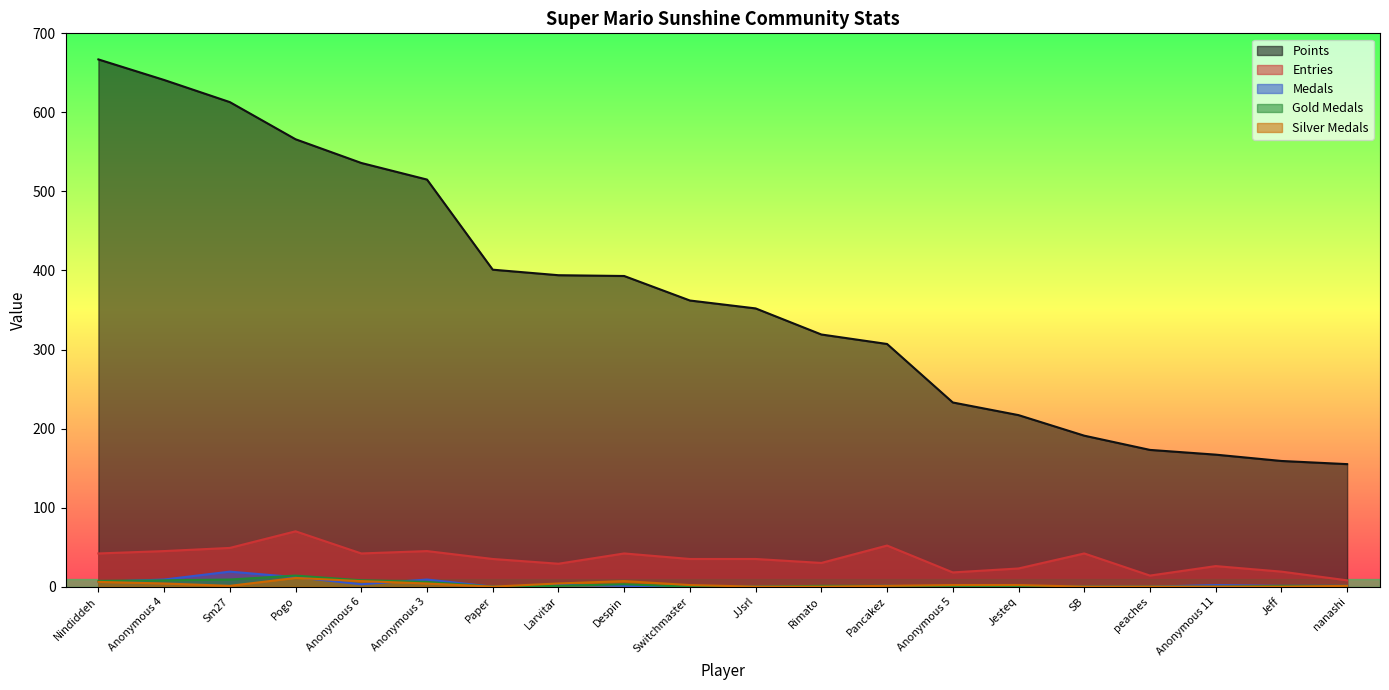

Reading left to right, list all the values displayed in this chart.

Points: Nindiddeh=667	Anonymous 4=641	Sm27=613	Pogo=566	Anonymous 6=536	Anonymous 3=515	Paper=401	Larvitar=394	Despin=393	Switchmaster=362	JJsrl=352	Rimato=319	Pancakez=307	Anonymous 5=233	Jesteq=217	SB=191	peaches=173	Anonymous 11=167	Jeff=159	nanashi=155
Entries: Nindiddeh=42	Anonymous 4=45	Sm27=49	Pogo=70	Anonymous 6=42	Anonymous 3=45	Paper=35	Larvitar=29	Despin=42	Switchmaster=35	JJsrl=35	Rimato=30	Pancakez=52	Anonymous 5=18	Jesteq=23	SB=42	peaches=14	Anonymous 11=26	Jeff=19	nanashi=8
Medals: Nindiddeh=6	Anonymous 4=9	Sm27=19	Pogo=12	Anonymous 6=3	Anonymous 3=9	Paper=0	Larvitar=2	Despin=1	Switchmaster=0	JJsrl=0	Rimato=0	Pancakez=1	Anonymous 5=0	Jesteq=0	SB=0	peaches=0	Anonymous 11=2	Jeff=1	nanashi=1
col_2: Nindiddeh=7	Anonymous 4=8	Sm27=9	Pogo=14	Anonymous 6=8	Anonymous 3=6	Paper=0	Larvitar=1	Despin=3	Switchmaster=0	JJsrl=0	Rimato=1	Pancakez=1	Anonymous 5=0	Jesteq=0	SB=0	peaches=0	Anonymous 11=0	Jeff=1	nanashi=1
col_3: Nindiddeh=6	Anonymous 4=4	Sm27=1	Pogo=11	Anonymous 6=7	Anonymous 3=4	Paper=0	Larvitar=4	Despin=7	Switchmaster=2	JJsrl=0	Rimato=0	Pancakez=1	Anonymous 5=2	Jesteq=2	SB=0	peaches=0	Anonymous 11=0	Jeff=0	nanashi=1